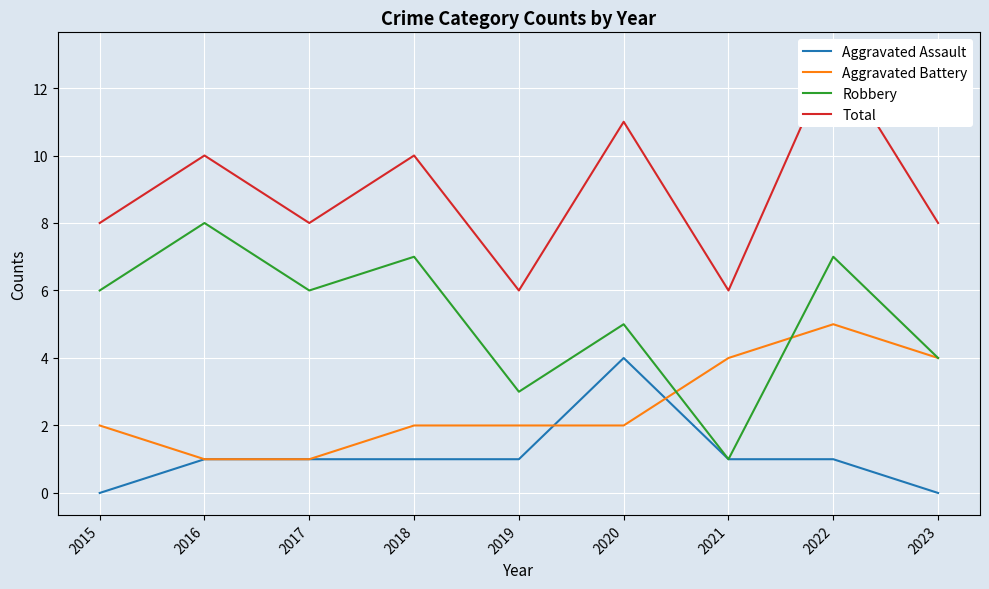

Is it true that Robbery equals 7 at 2022?

True